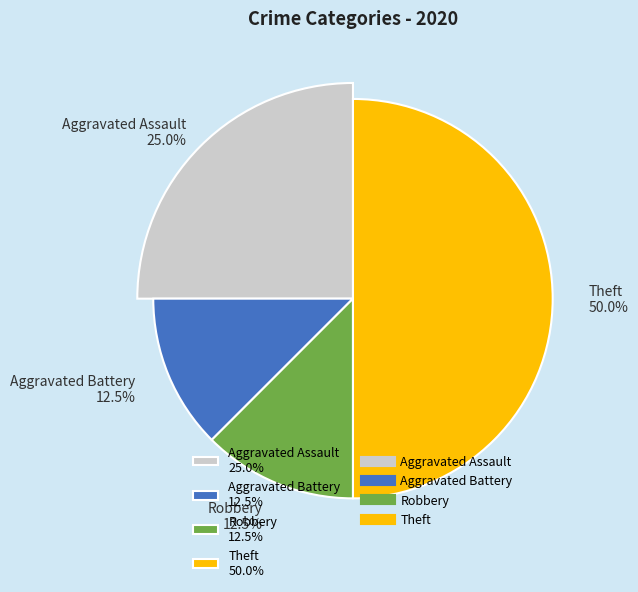

Is there any slice that represents more than half of the pie?

No